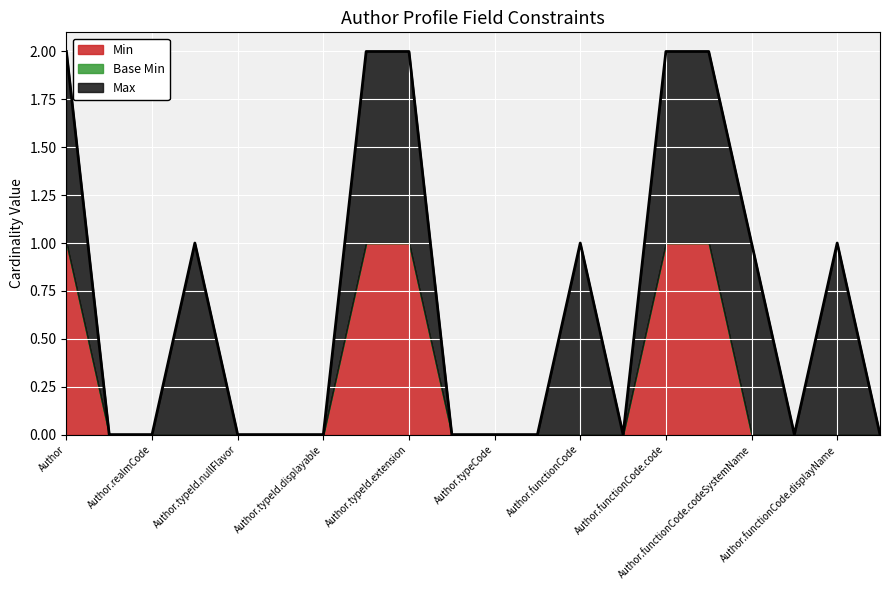

Is it true that Min equals -1 at Author.functionCode.displayName?

False